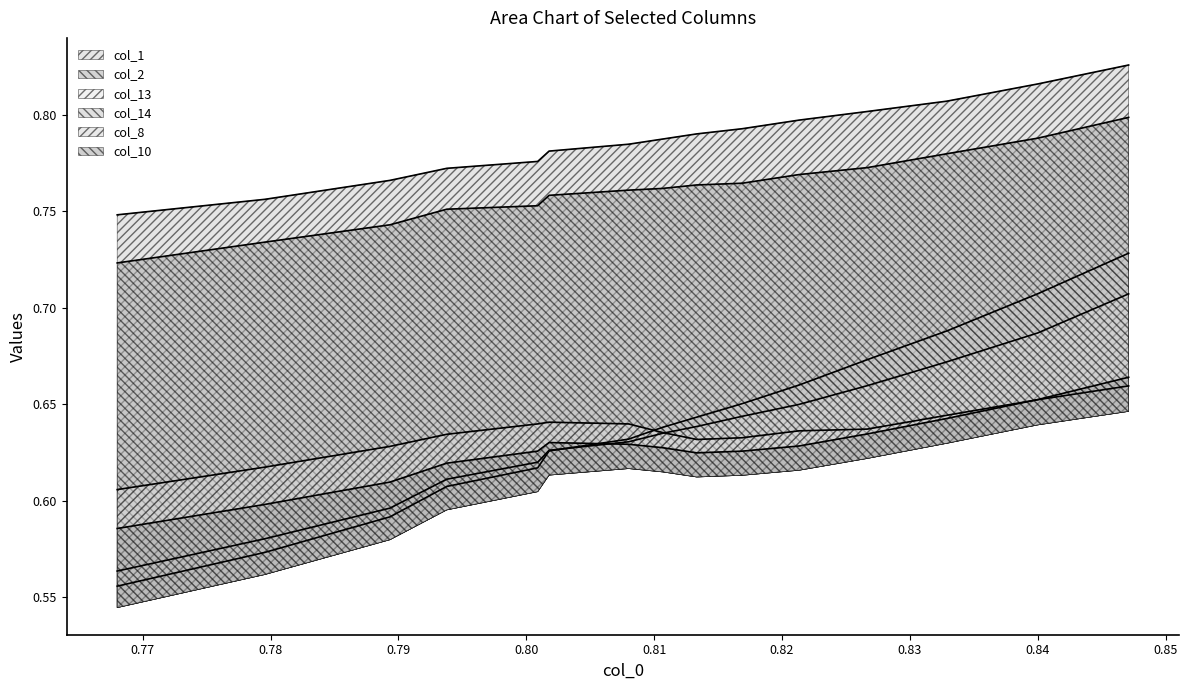

True or false: col_1 and col_13 cross at least once.

False